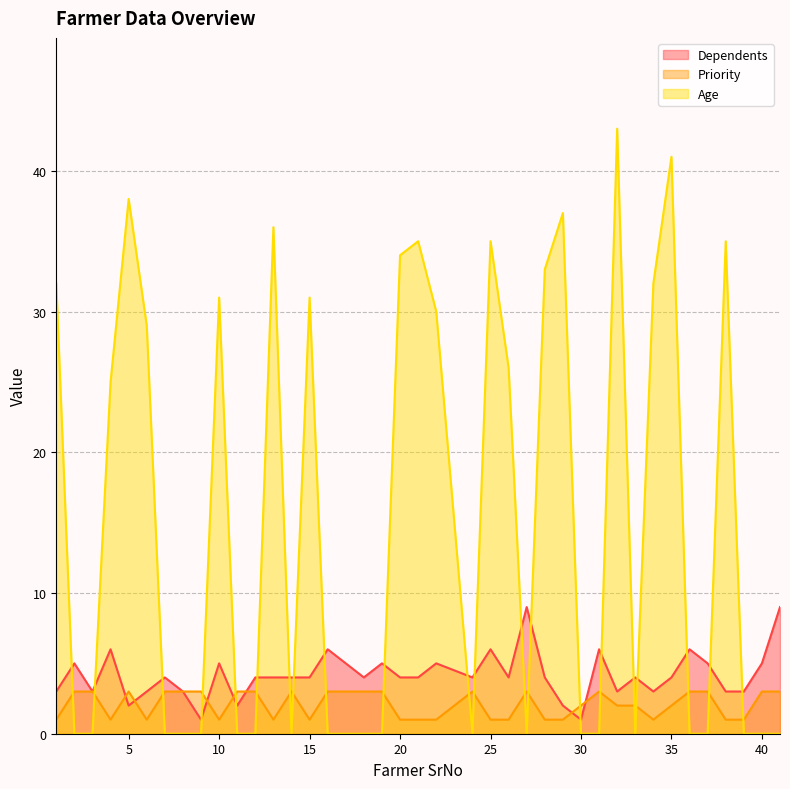

Does the chart have visible grid lines?

Yes